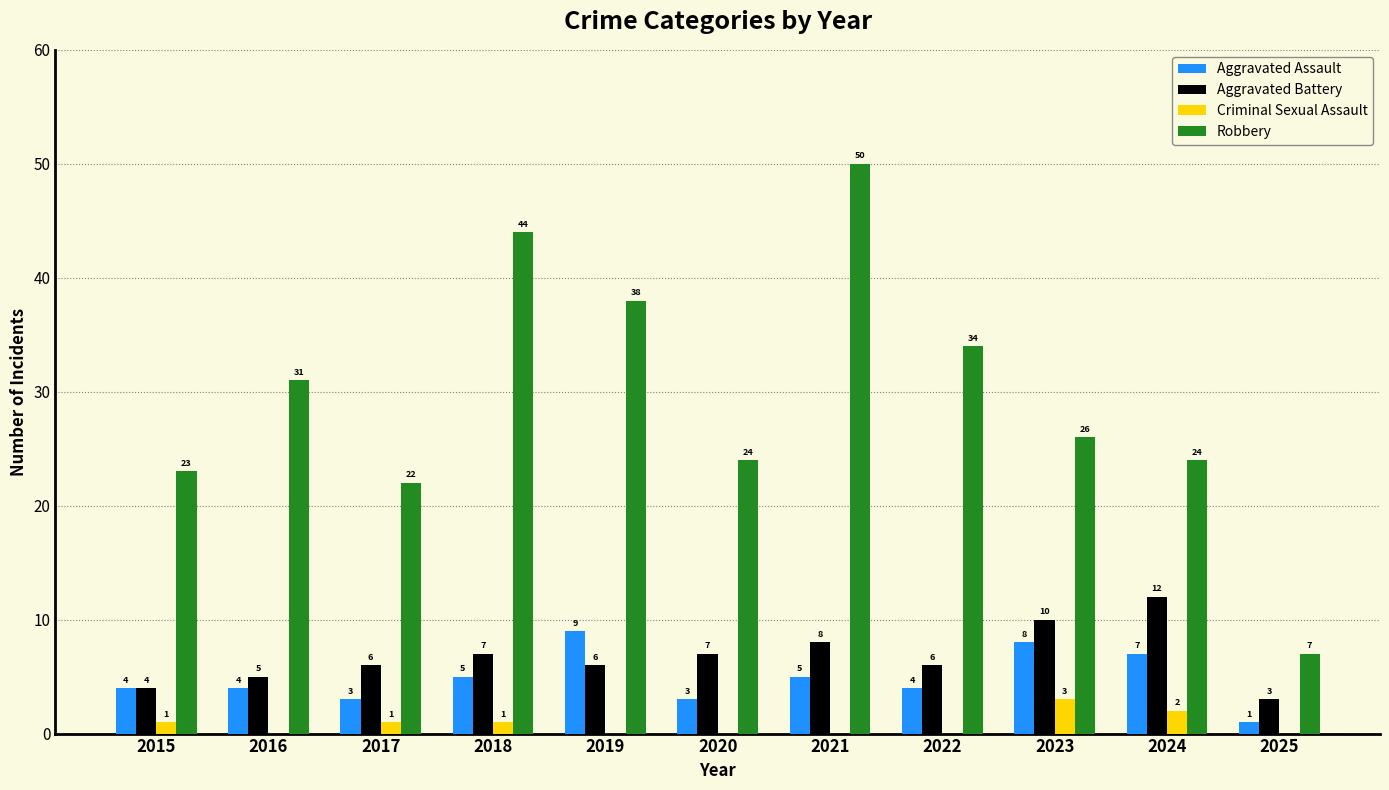

Does the chart contain stacked bars?

No